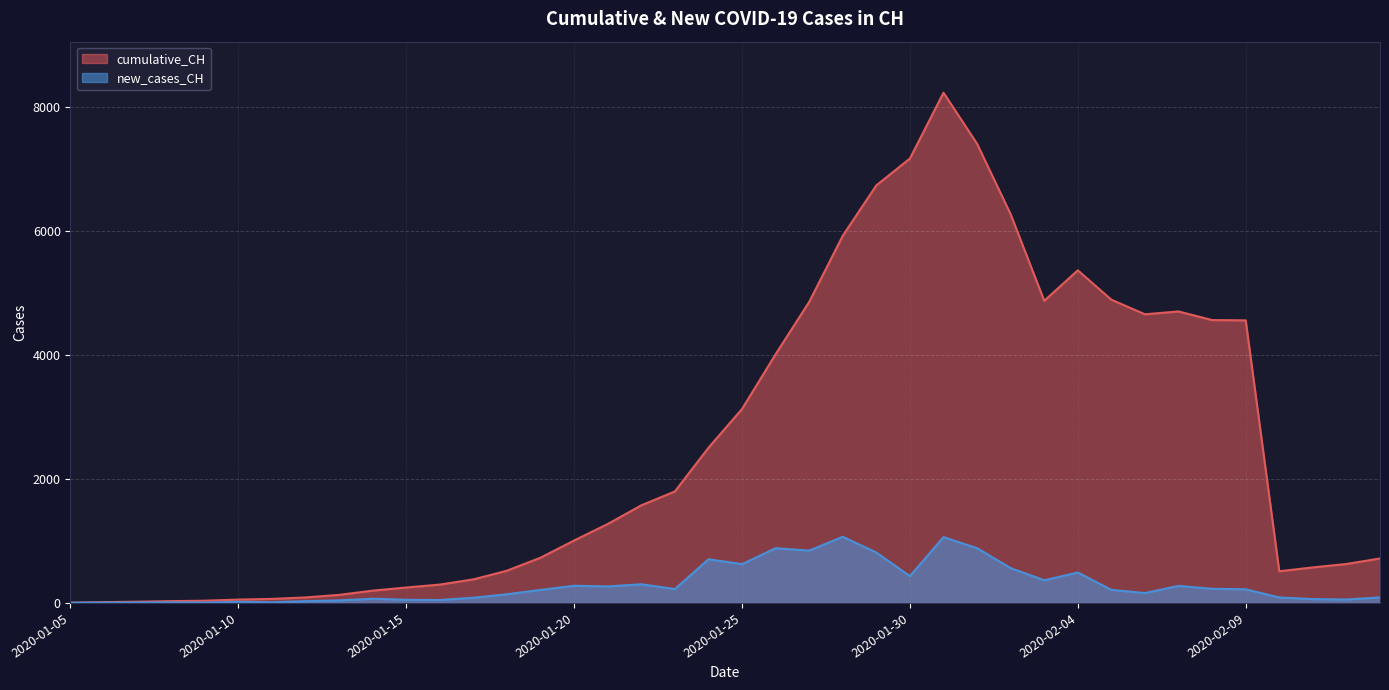

Is it true that cumulative_CH equals 353 at 2020-01-18?

False